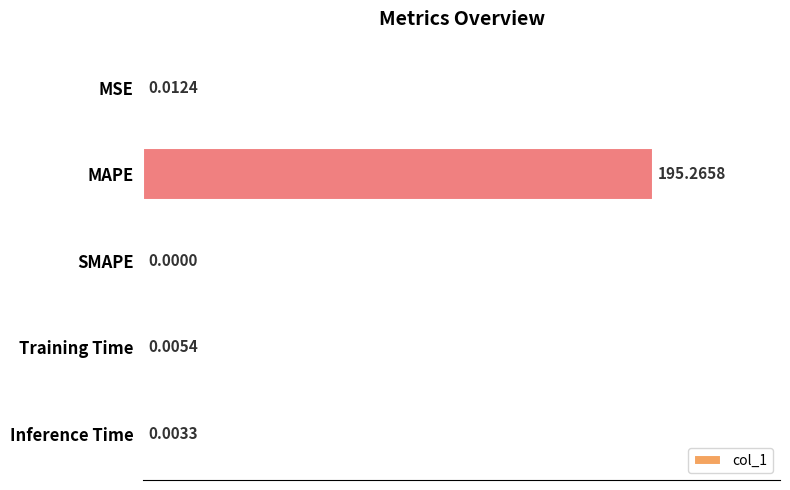

What is the sum of the values at Training Time and MAPE?

195.3